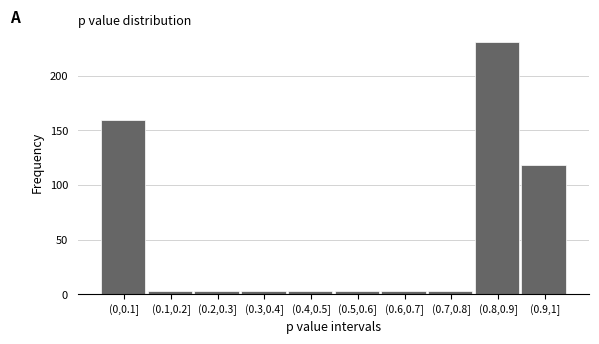

Reading right to left, list all the values displayed in this chart.

118	231	3	3	3	3	3	3	3	160